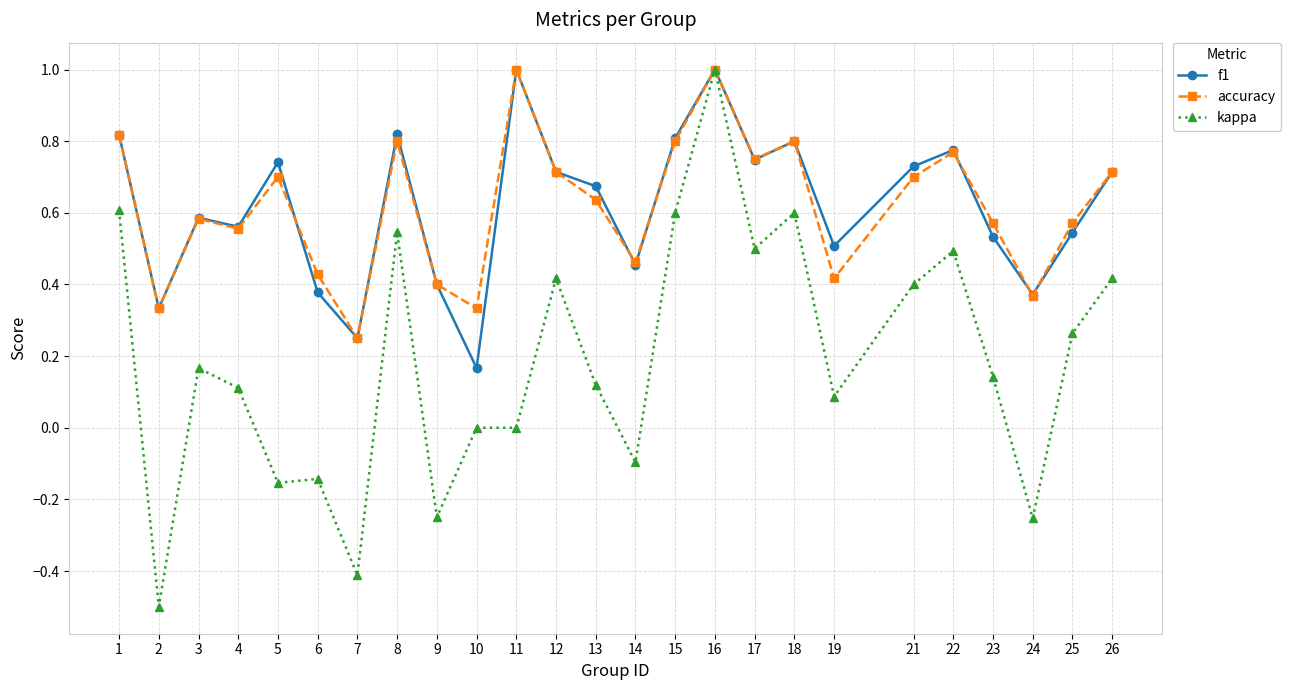

The value of f1 at 23 is 0.9. True or false?

False